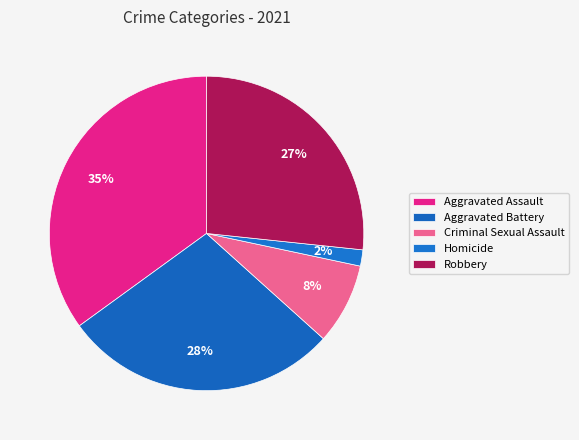

Is Criminal Sexual Assault the majority of the pie?

No